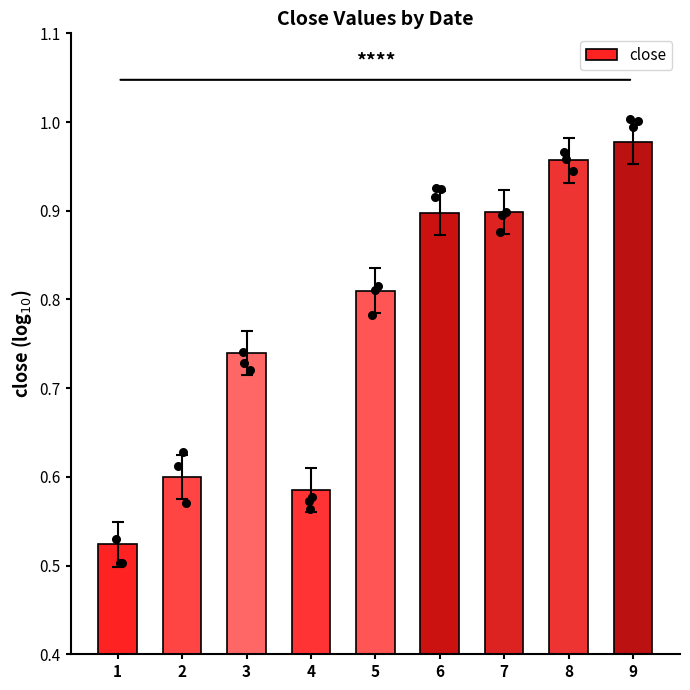

Between 1 and 8, which is larger?

8